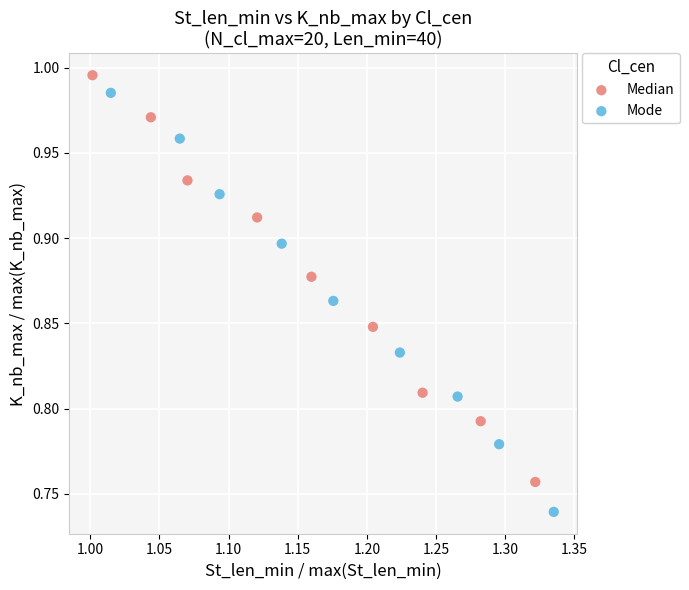

What are all the series names shown in the legend?

Median, Mode